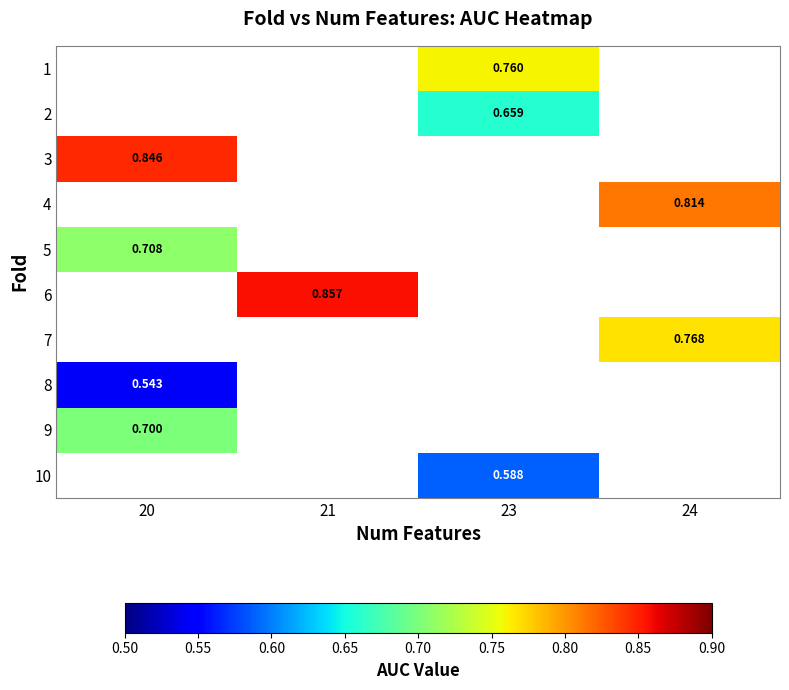

At which label does row_5 reach its peak?

20